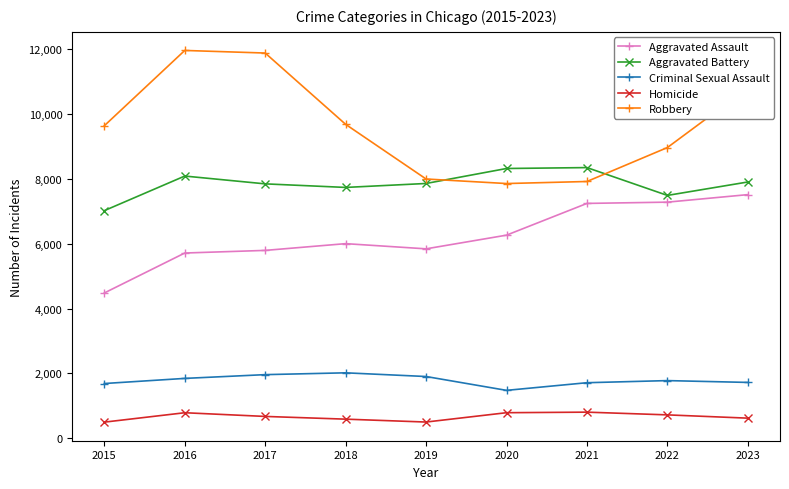

What is the value of the Robbery point at the 2nd from the left?

11960